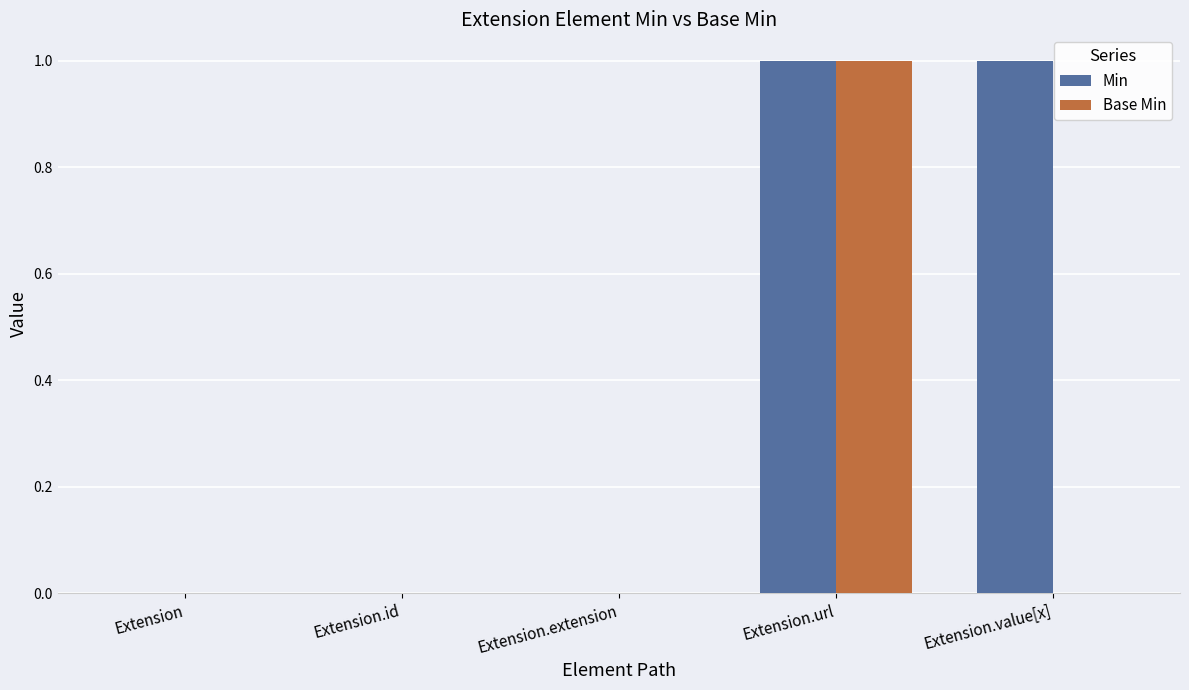

Is the value of Base Min at Extension.id greater than the value of Min at Extension.value[x]?

No